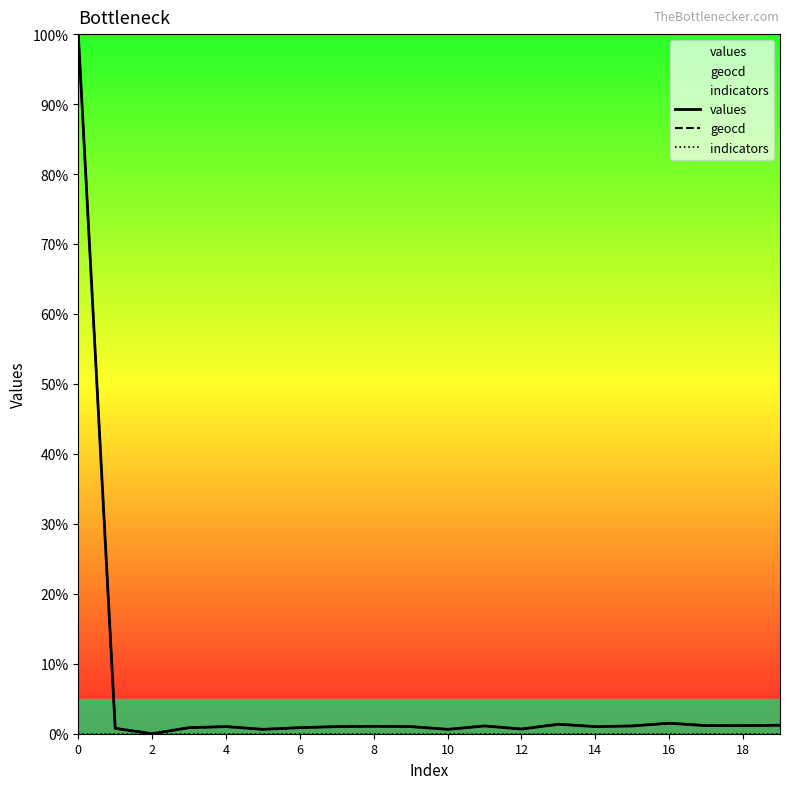

True or false: indicators and values cross at least once.

False